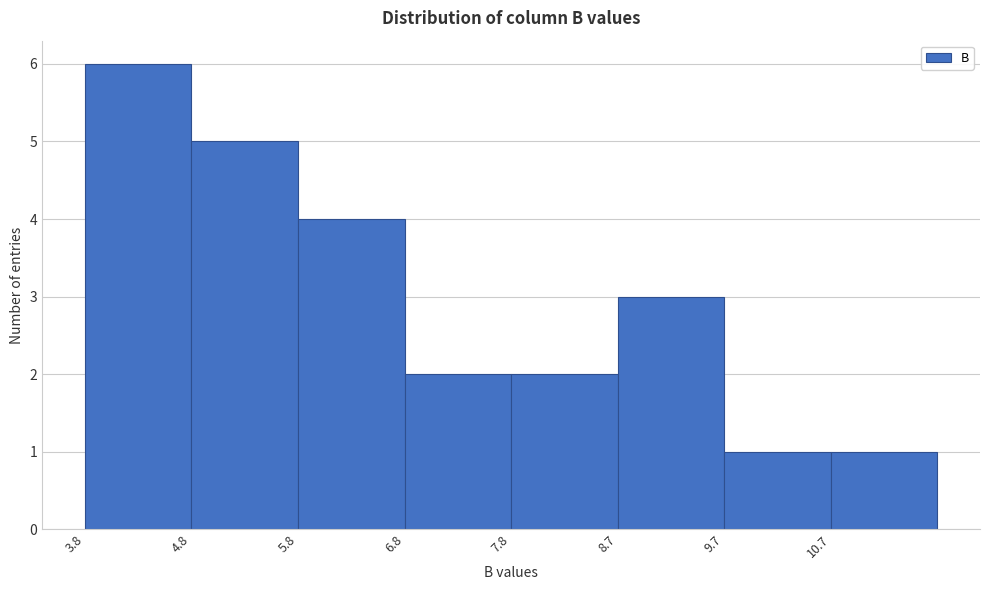

Reading left to right, transcribe this chart: for each bar, give the range it covers on the x-axis and its height. Neither the bar edges nor the heights are printed on the chart, so give them approximately, as read against the axes.

3.8 to 4.8: 6
4.8 to 5.8: 5
5.8 to 6.8: 4
6.8 to 7.8: 2
7.8 to 8.7: 2
8.7 to 9.7: 3
9.7 to 10.7: 1
10.7 to 11.7: 1